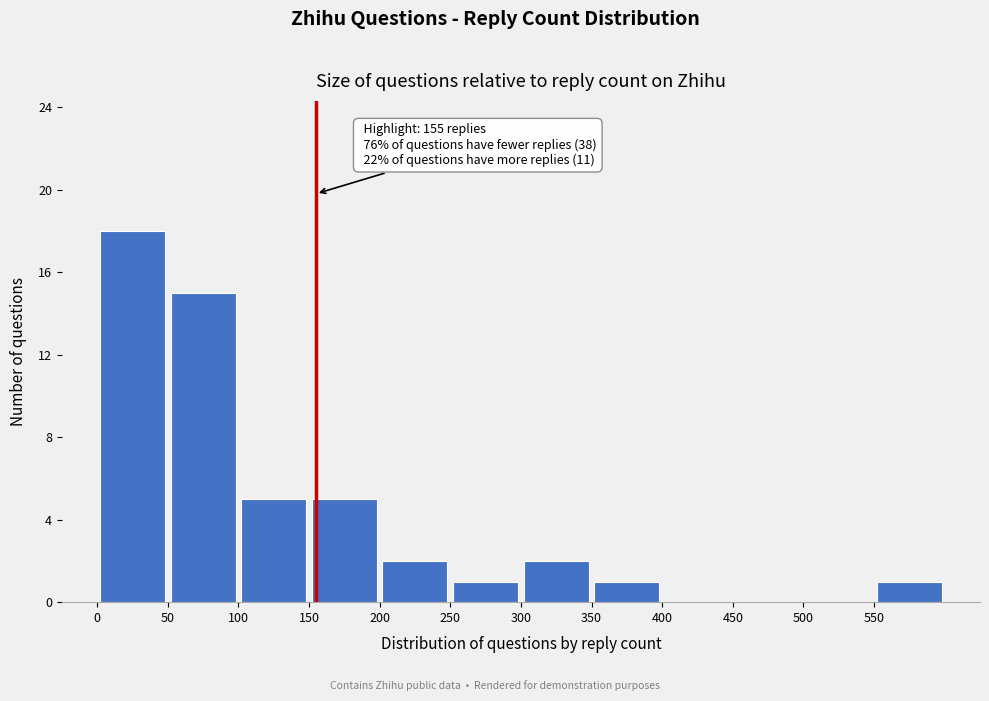

Over which range of the x-axis is the bar tallest?

0 to 50